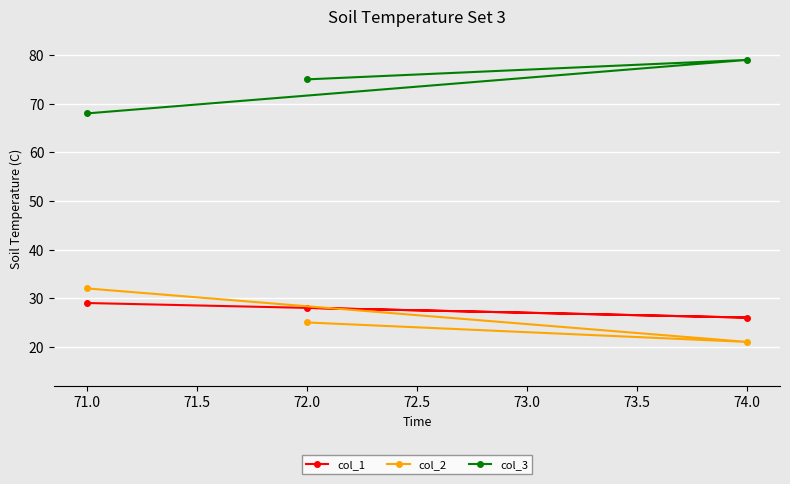

What is the spread (max minus min) of values at 71.0?

39